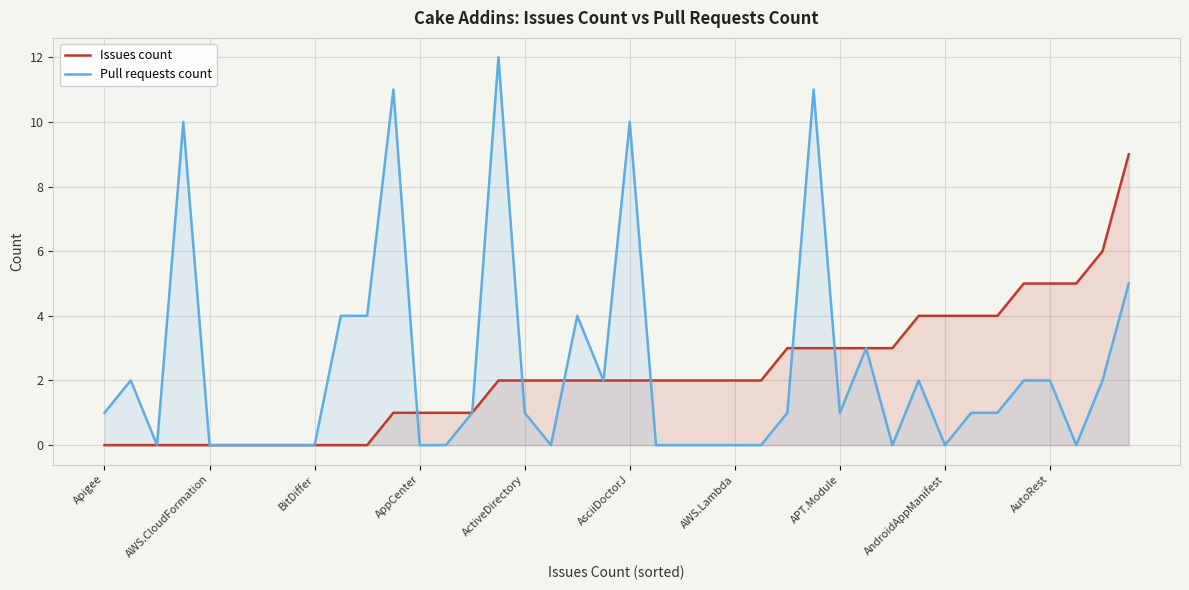

What is the total value across all series at 19?

4